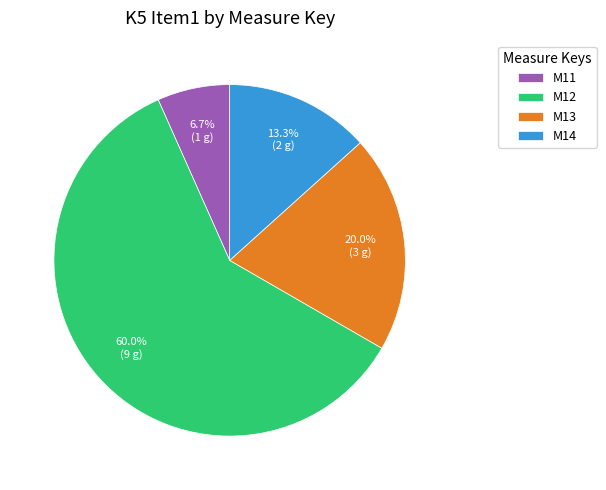

True or false: M11 accounts for 16% of the total.

False